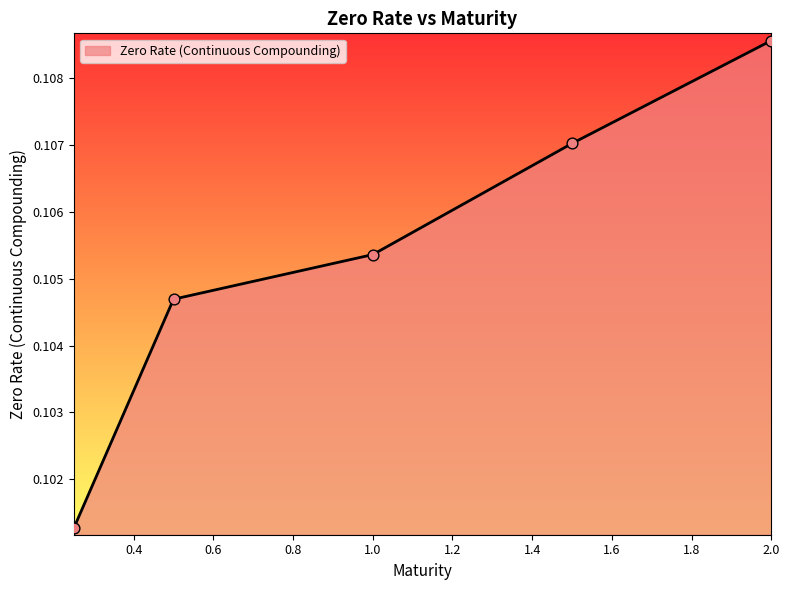

What is the sum of all values?

0.5